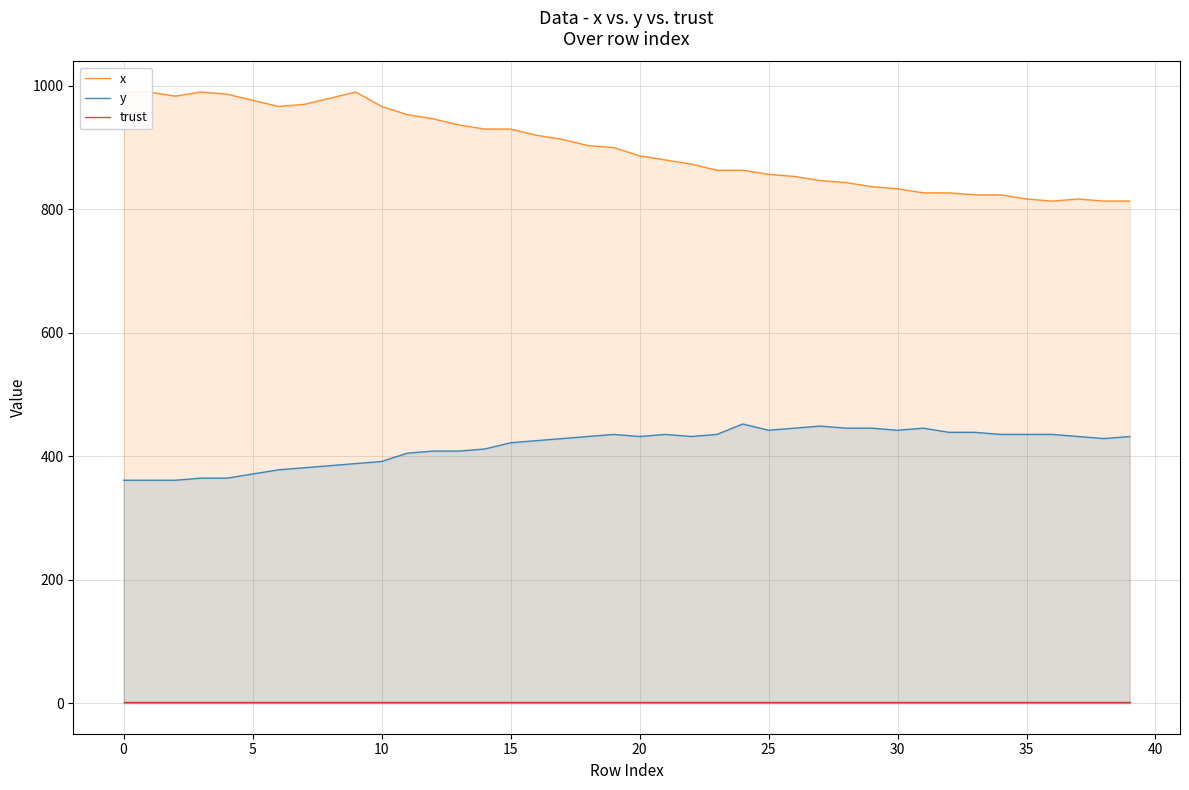

What is the sum of the trust values at 17 and 23?

4.0